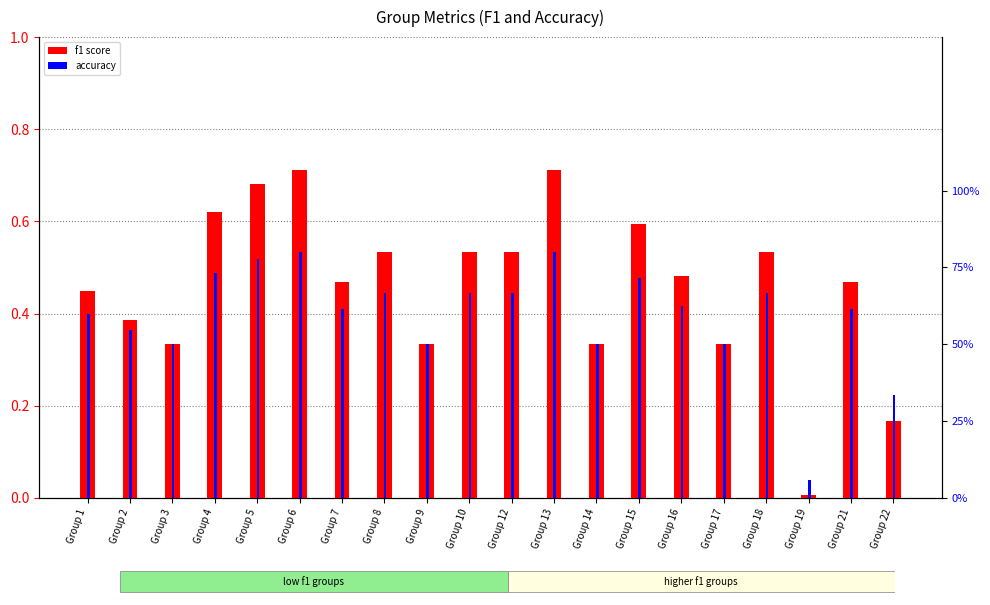

What are all the series names shown in the legend?

f1 score, accuracy